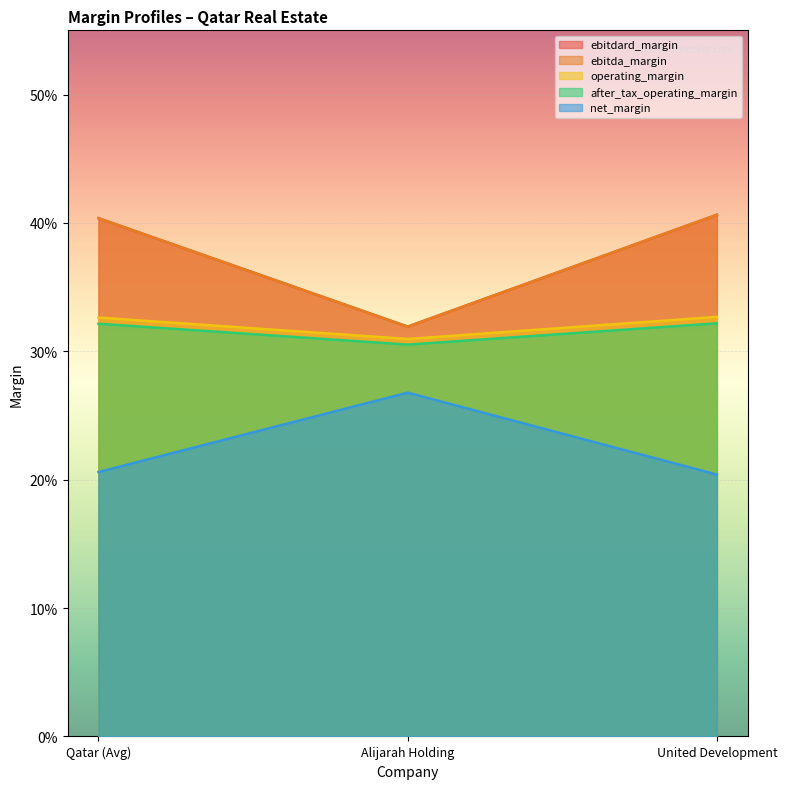

At which category does the chart reach its peak across all series?

United Development